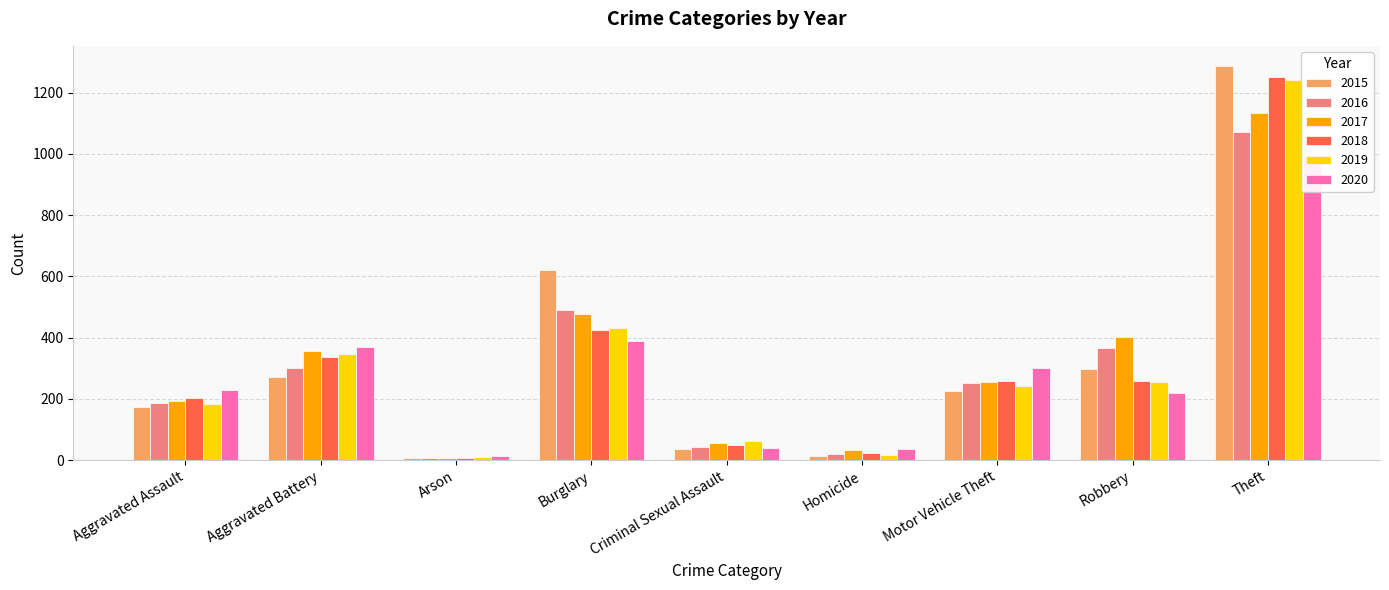

What is the label of the 7th bar from the right?

Arson